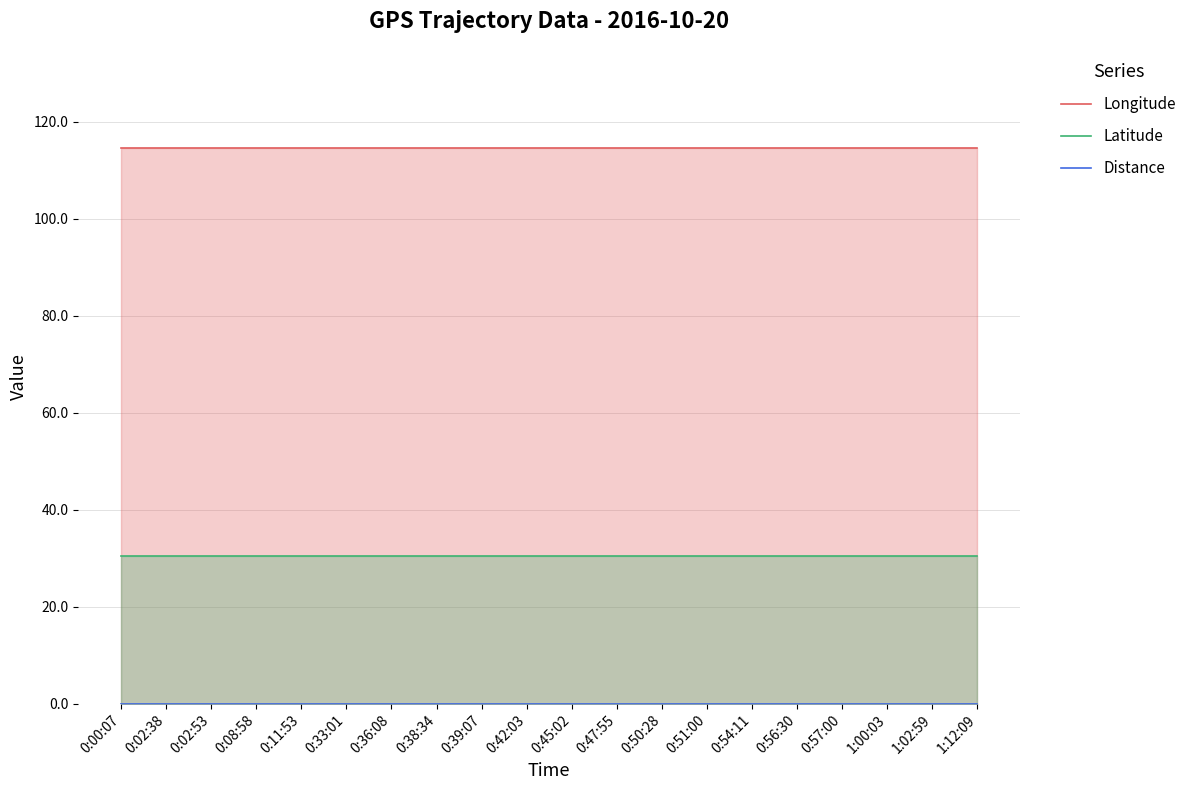

What is the label of the 4th point from the left?

0:08:58